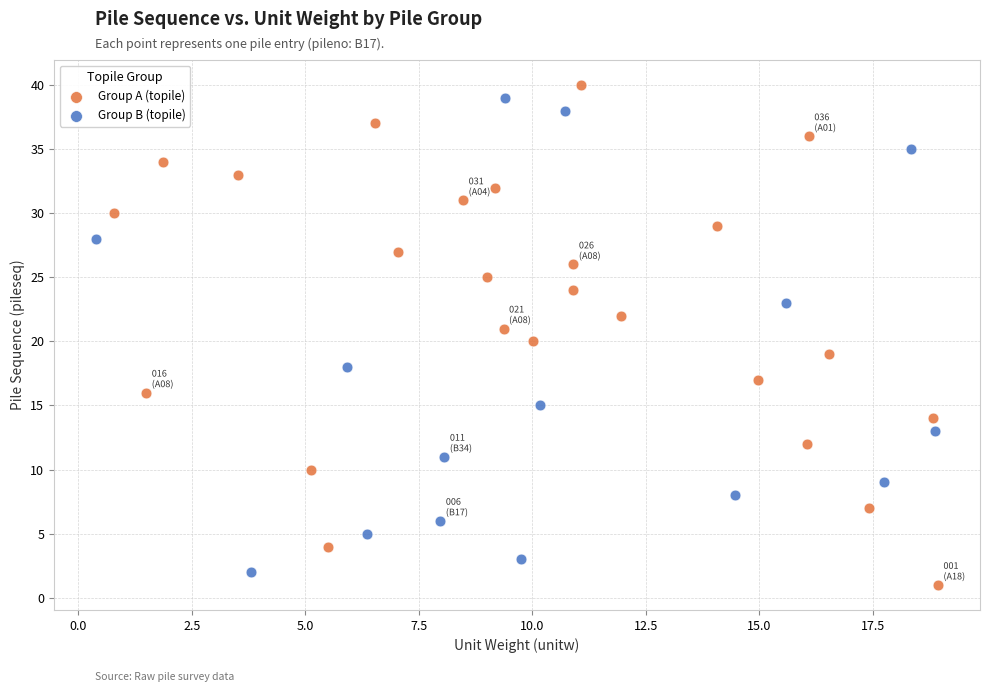

Which series has the widest spread of Y values?

Group A (topile)